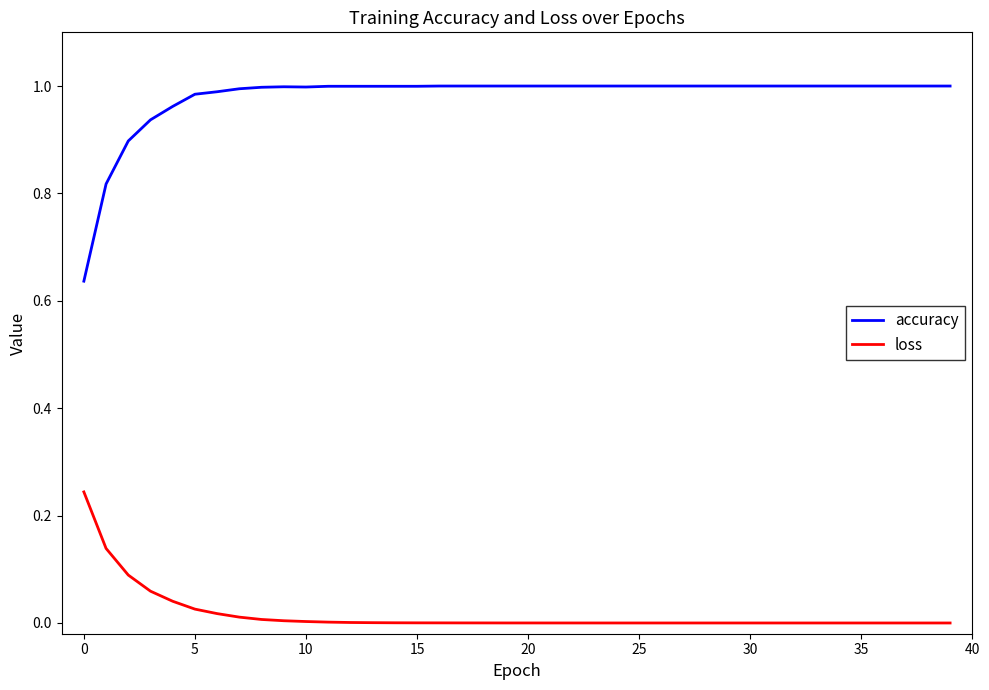

How many lines are shown in the chart?

2